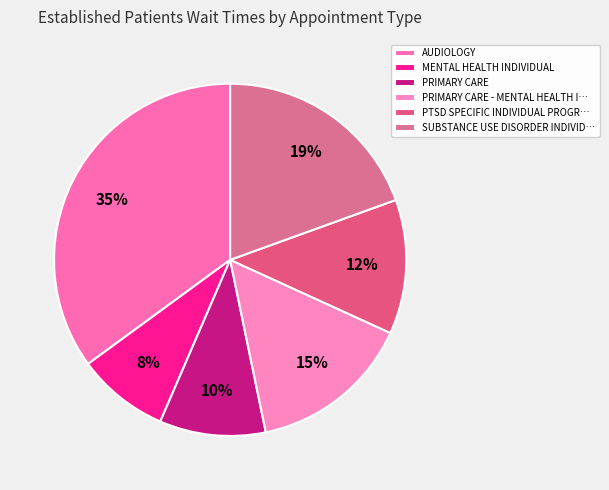

Rank the categories by value from lowest to highest.

MENTAL HEALTH INDIVIDUAL, PRIMARY CARE, PTSD SPECIFIC INDIVIDUAL PROGR…, PRIMARY CARE - MENTAL HEALTH I…, SUBSTANCE USE DISORDER INDIVID…, AUDIOLOGY